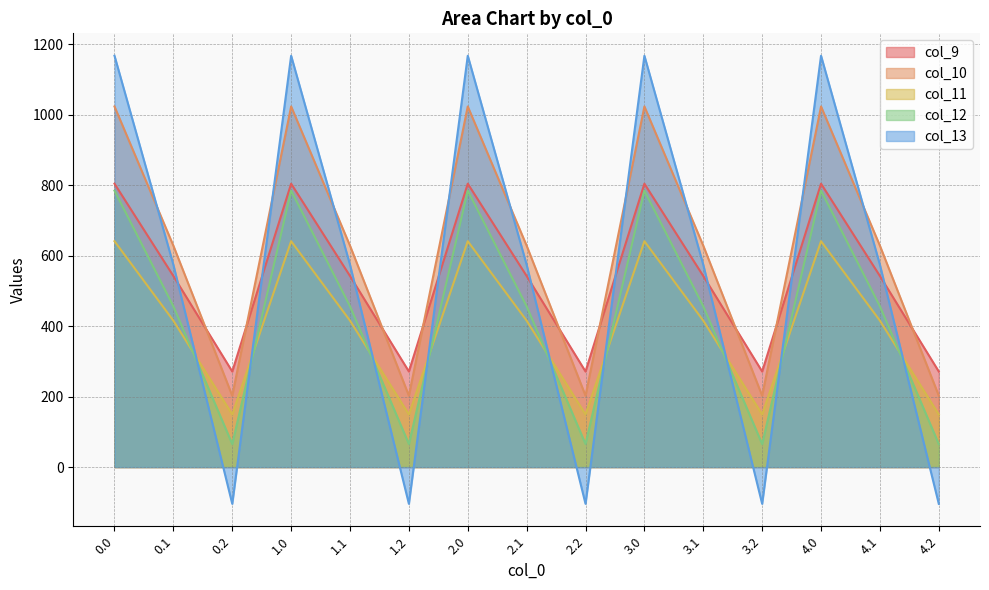

What is the difference between the maximum and minimum values in the col_9 series?

532.9